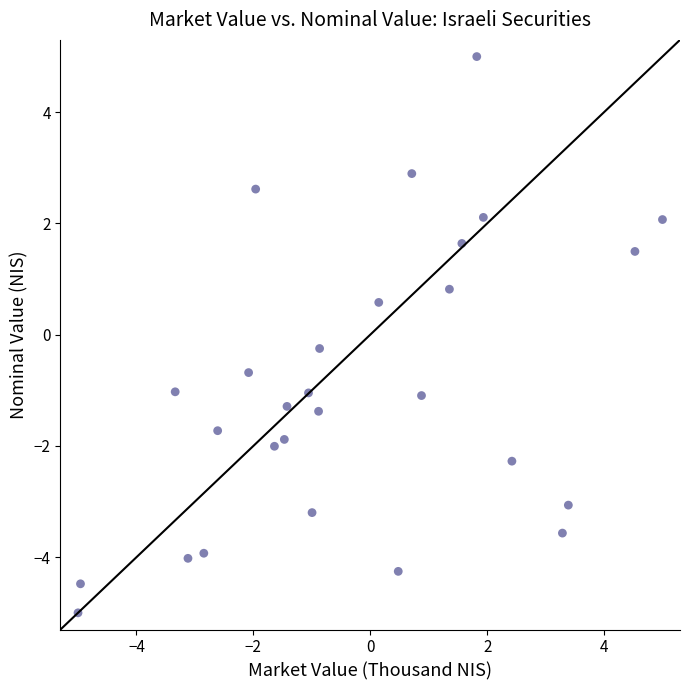

What is the range of X values (max minus min)?

10.0